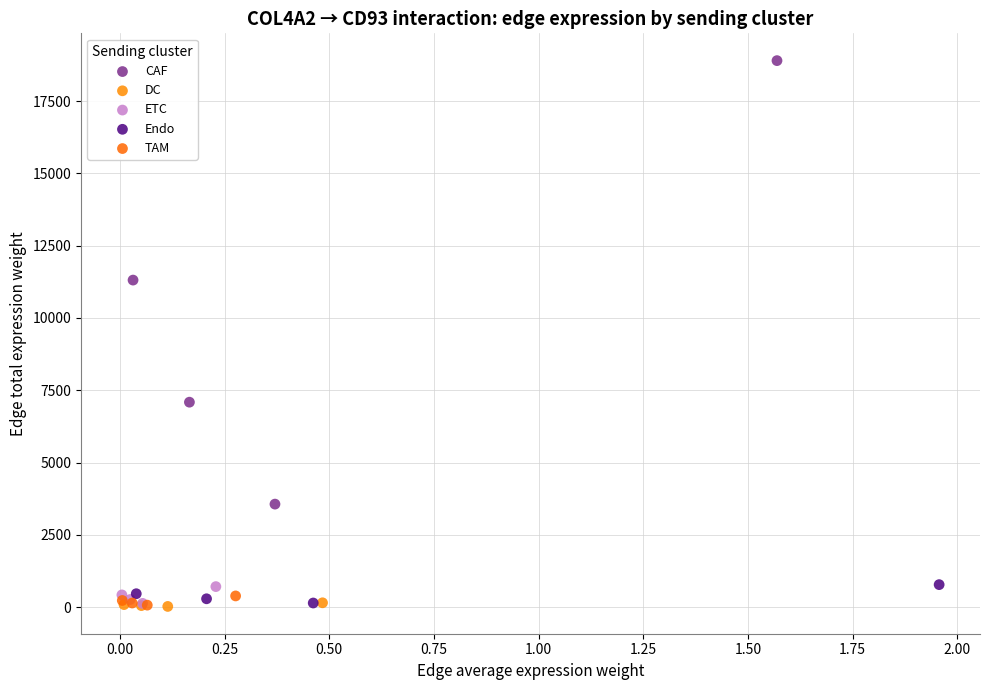

Which series contains the highest Y value?

CAF